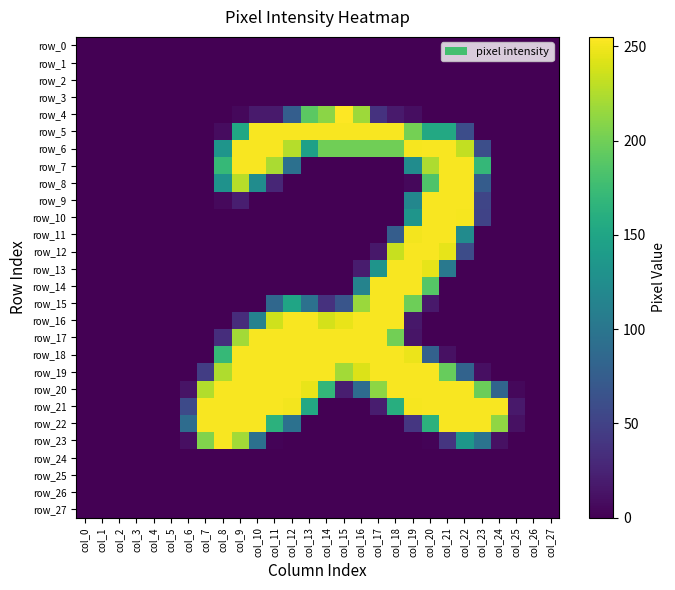

Reading left to right, list all the values displayed in this chart.

row_0: 0	0	0	0	0	0	0	0	0	0	0	0	0	0	0	0	0	0	0	0	0	0	0	0	0	0	0	0
row_1: 0	0	0	0	0	0	0	0	0	0	0	0	0	0	0	0	0	0	0	0	0	0	0	0	0	0	0	0
row_2: 0	0	0	0	0	0	0	0	0	0	0	0	0	0	0	0	0	0	0	0	0	0	0	0	0	0	0	0
row_3: 0	0	0	0	0	0	0	0	0	0	0	0	0	0	0	0	0	0	0	0	0	0	0	0	0	0	0	0
row_4: 0	0	0	0	0	0	0	0	0	5	18	18	76	191	211	255	218	37	18	9	0	0	0	0	0	0	0	0
row_5: 0	0	0	0	0	0	0	0	8	152	253	253	253	253	253	253	253	253	253	202	154	154	60	0	0	0	0	0
row_6: 0	0	0	0	0	0	0	0	133	253	253	253	227	145	200	200	200	200	200	252	253	253	232	61	0	0	0	0
row_7: 0	0	0	0	0	0	0	0	171	253	253	223	94	0	0	0	0	0	0	124	224	253	253	170	0	0	0	0
row_8: 0	0	0	0	0	0	0	0	130	228	124	27	0	0	0	0	0	0	0	5	185	253	253	74	0	0	0	0
row_9: 0	0	0	0	0	0	0	0	6	21	0	0	0	0	0	0	0	0	0	118	253	253	253	53	0	0	0	0
row_10: 0	0	0	0	0	0	0	0	0	0	0	0	0	0	0	0	0	0	0	133	253	253	252	51	0	0	0	0
row_11: 0	0	0	0	0	0	0	0	0	0	0	0	0	0	0	0	0	0	75	251	253	253	123	0	0	0	0	0
row_12: 0	0	0	0	0	0	0	0	0	0	0	0	0	0	0	0	0	16	234	253	253	246	59	0	0	0	0	0
row_13: 0	0	0	0	0	0	0	0	0	0	0	0	0	0	0	0	19	132	253	253	246	103	0	0	0	0	0	0
row_14: 0	0	0	0	0	0	0	0	0	0	0	0	0	0	0	0	114	253	253	253	188	0	0	0	0	0	0	0
row_15: 0	0	0	0	0	0	0	0	0	0	0	85	150	95	36	67	217	253	253	199	17	0	0	0	0	0	0	0
row_16: 0	0	0	0	0	0	0	0	0	32	113	237	253	253	239	247	253	253	253	16	0	0	0	0	0	0	0	0
row_17: 0	0	0	0	0	0	0	0	33	220	253	253	253	253	253	253	253	253	201	14	0	0	0	0	0	0	0	0
row_18: 0	0	0	0	0	0	0	0	171	253	253	253	253	253	253	253	253	253	253	248	79	11	0	0	0	0	0	0
row_19: 0	0	0	0	0	0	0	46	225	253	253	253	253	253	253	220	242	253	253	253	253	196	81	10	0	0	0	0
row_20: 0	0	0	0	0	0	13	226	253	253	253	253	253	247	169	21	90	212	253	253	253	253	253	198	82	5	0	0
row_21: 0	0	0	0	0	0	57	253	253	253	253	253	251	154	0	0	0	20	160	252	253	253	253	253	253	17	0	0
row_22: 0	0	0	0	0	0	90	253	253	253	253	164	95	0	0	0	0	0	0	40	164	253	253	253	213	11	0	0
row_23: 0	0	0	0	0	0	10	207	253	220	94	2	0	0	0	0	0	0	0	0	2	39	135	97	11	0	0	0
row_24: 0	0	0	0	0	0	0	0	0	0	0	0	0	0	0	0	0	0	0	0	0	0	0	0	0	0	0	0
row_25: 0	0	0	0	0	0	0	0	0	0	0	0	0	0	0	0	0	0	0	0	0	0	0	0	0	0	0	0
row_26: 0	0	0	0	0	0	0	0	0	0	0	0	0	0	0	0	0	0	0	0	0	0	0	0	0	0	0	0
row_27: 0	0	0	0	0	0	0	0	0	0	0	0	0	0	0	0	0	0	0	0	0	0	0	0	0	0	0	0